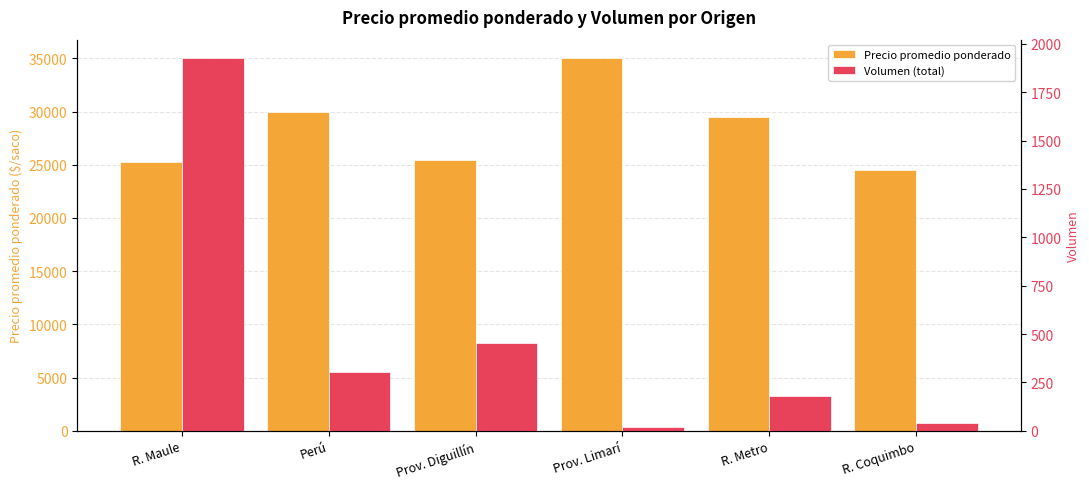

List the series in order of their overall mean, highest first.

Precio promedio ponderado, Volumen (total)